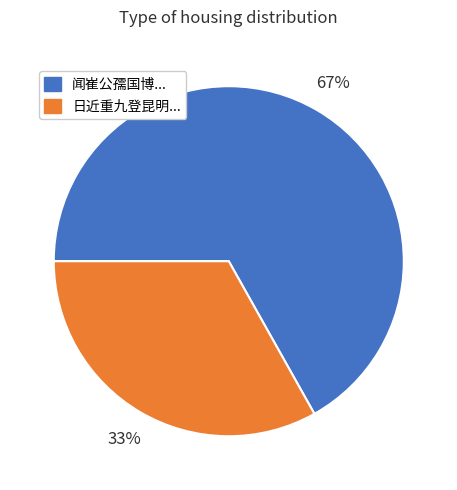

To the nearest percent, what is the average slice percentage?

50%